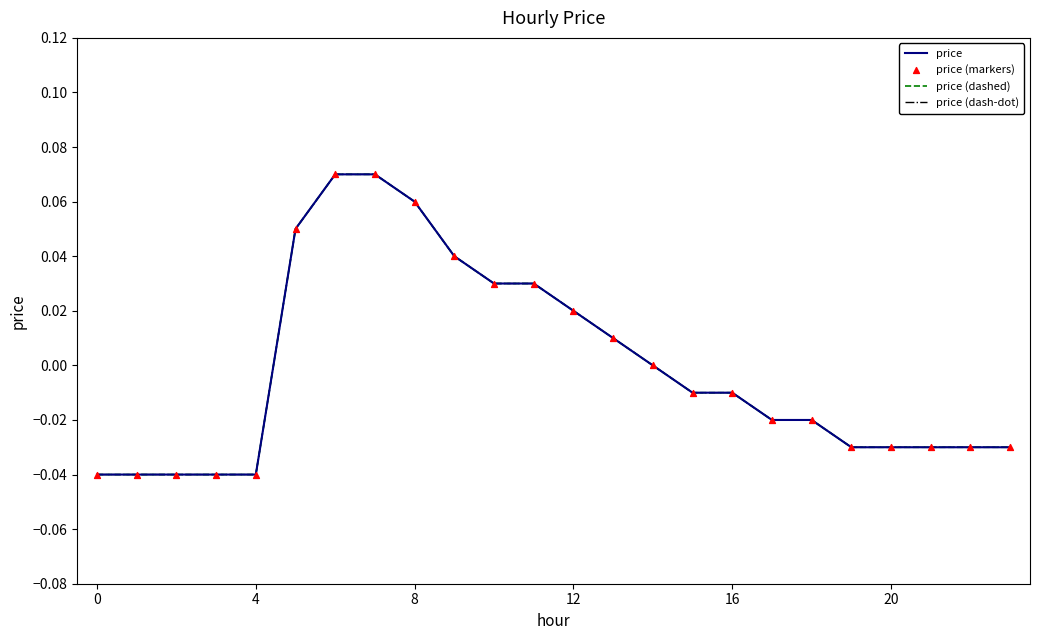

Is this an area chart (filled region under the line)?

No